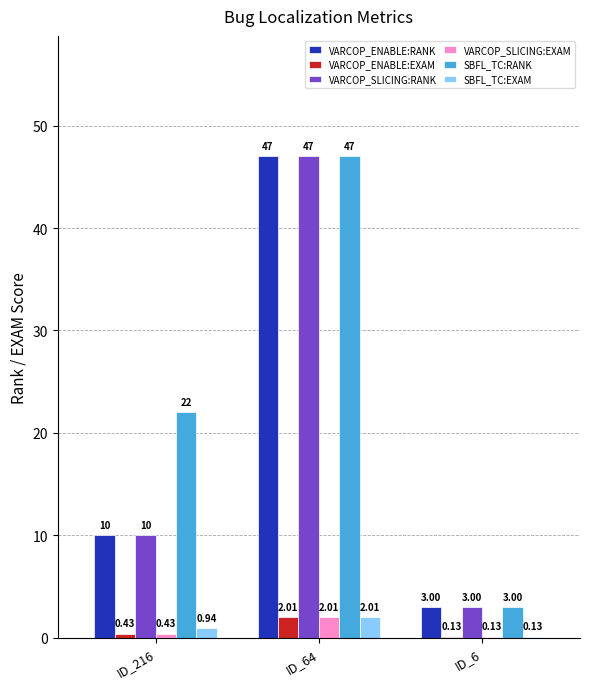

What is the sum of all VARCOP_SLICING:EXAM values?

2.6